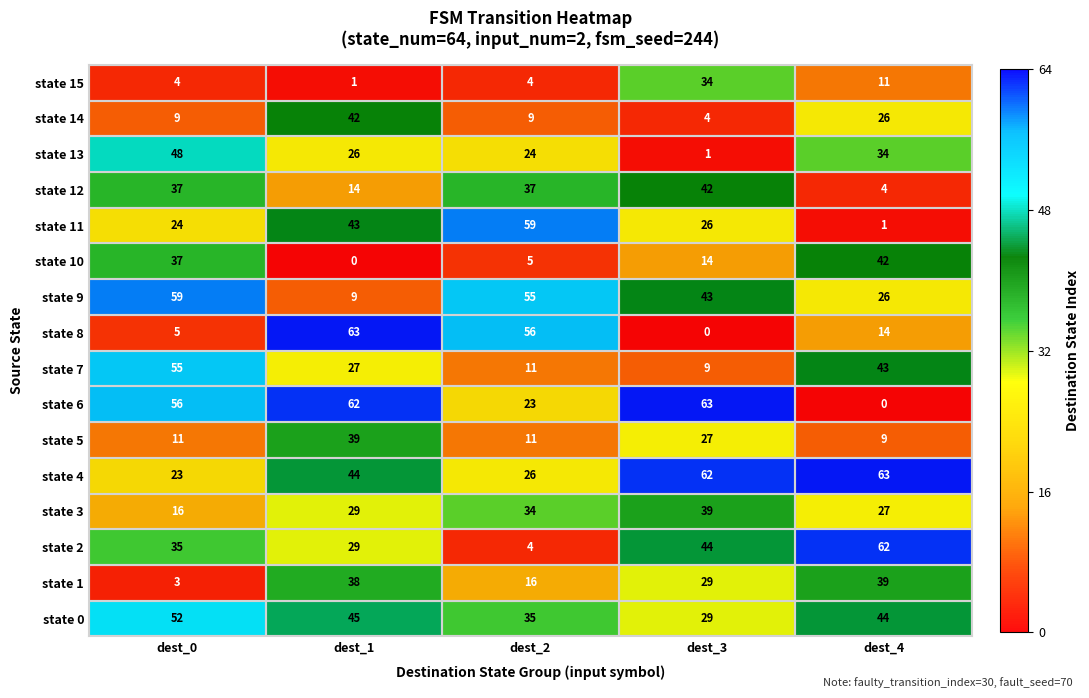

List the labels in order of state 4 value, smallest first.

dest_0, dest_2, dest_1, dest_3, dest_4